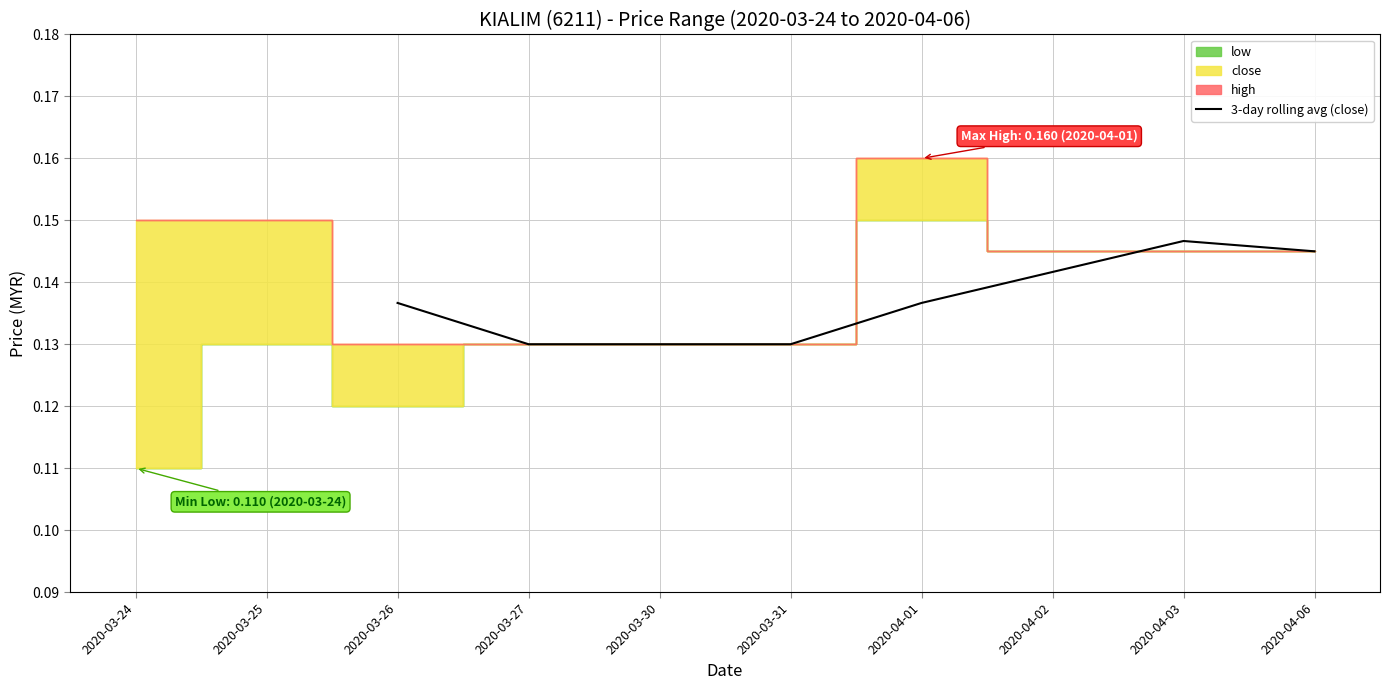

Read the value at 2020-04-02.

0.1